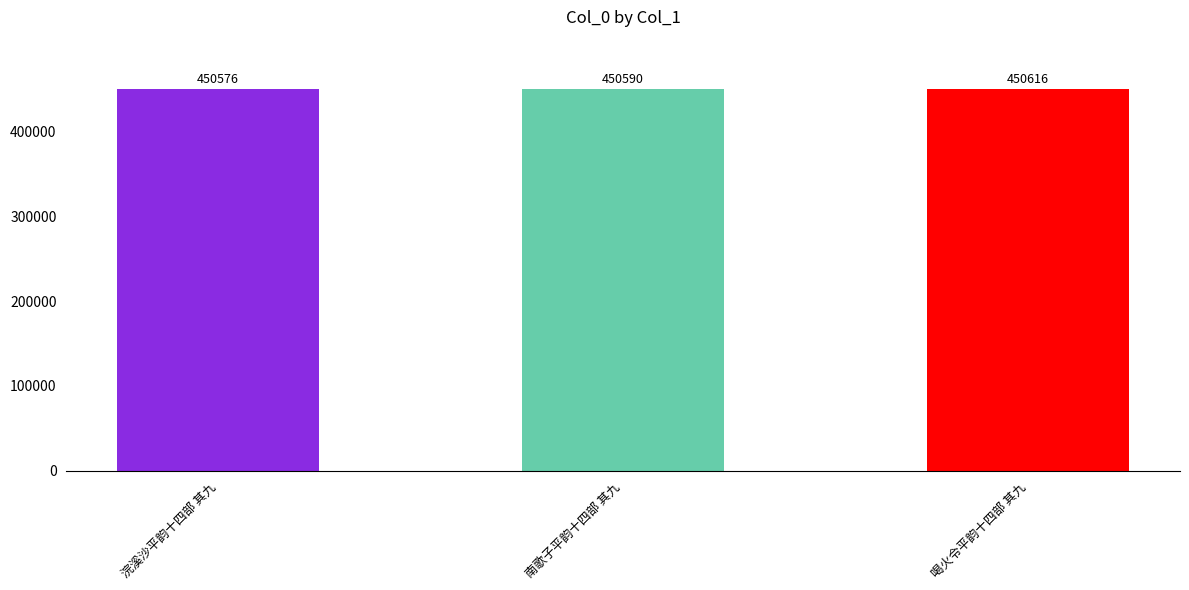

List the labels in order of value, largest first.

喝火令平韵十四部 其九, 南歌子平韵十四部 其九, 浣溪沙平韵十四部 其九